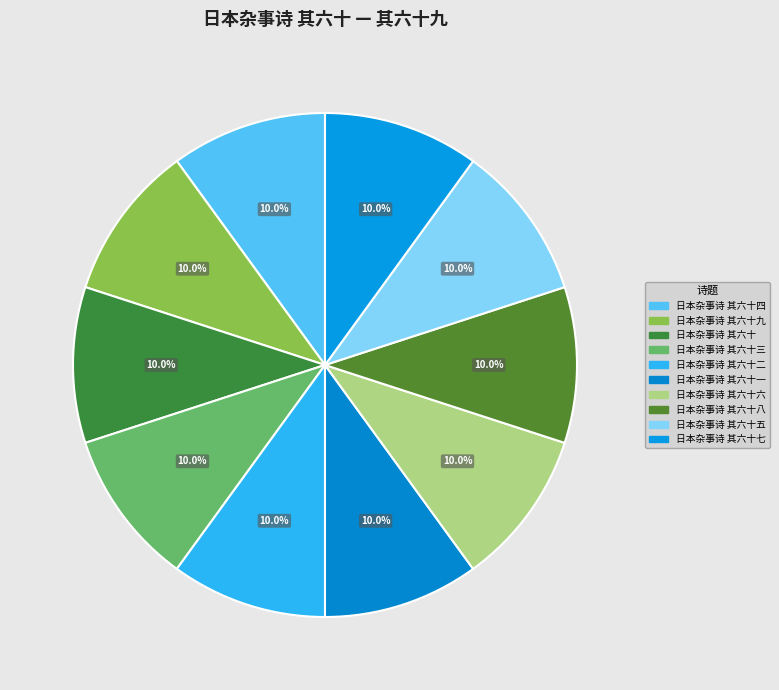

To the nearest percent, what portion does 日本杂事诗 其六十五 represent?

10%